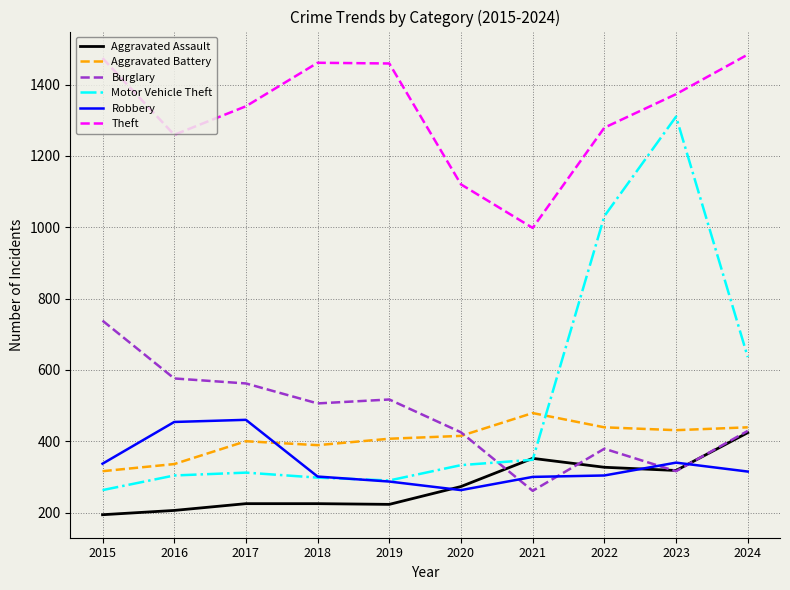

Is this an area chart (filled region under the line)?

No